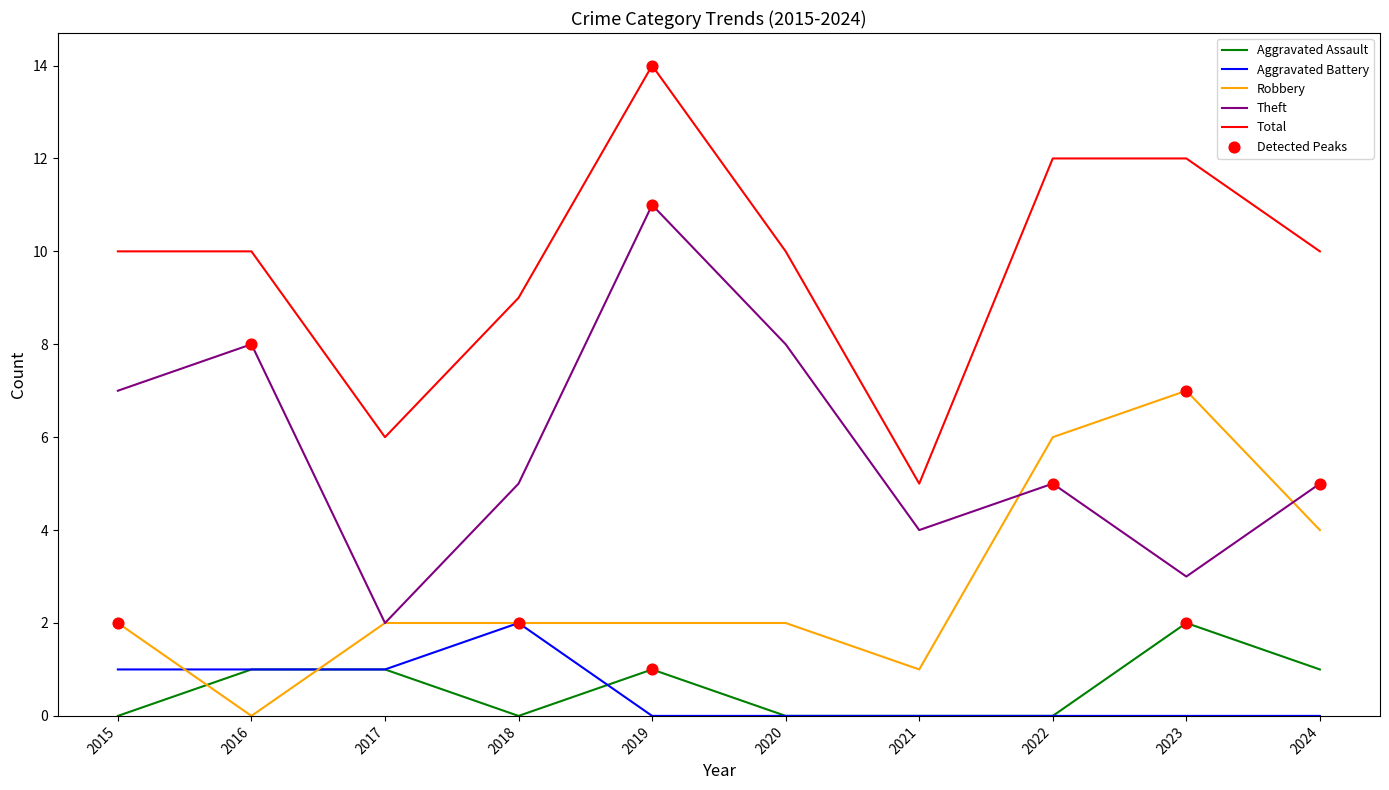

Is the value of Robbery at 2016 greater than the value of Total at 2024?

No